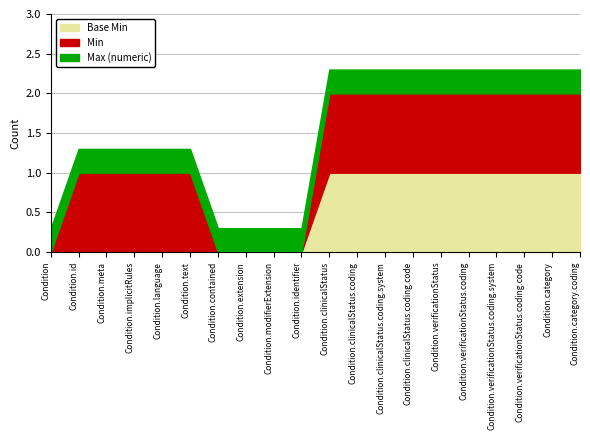

The value of Min at Condition.verificationStatus.coding is 0. True or false?

False